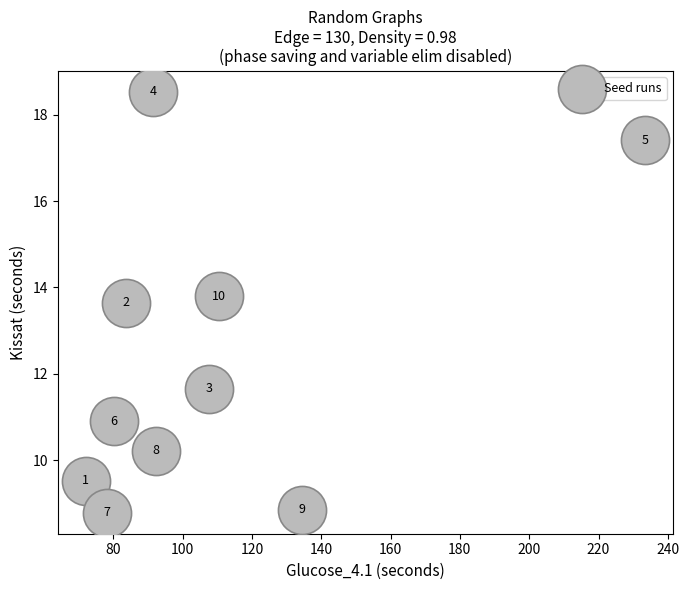

What is the range of X values (max minus min)?

161.3